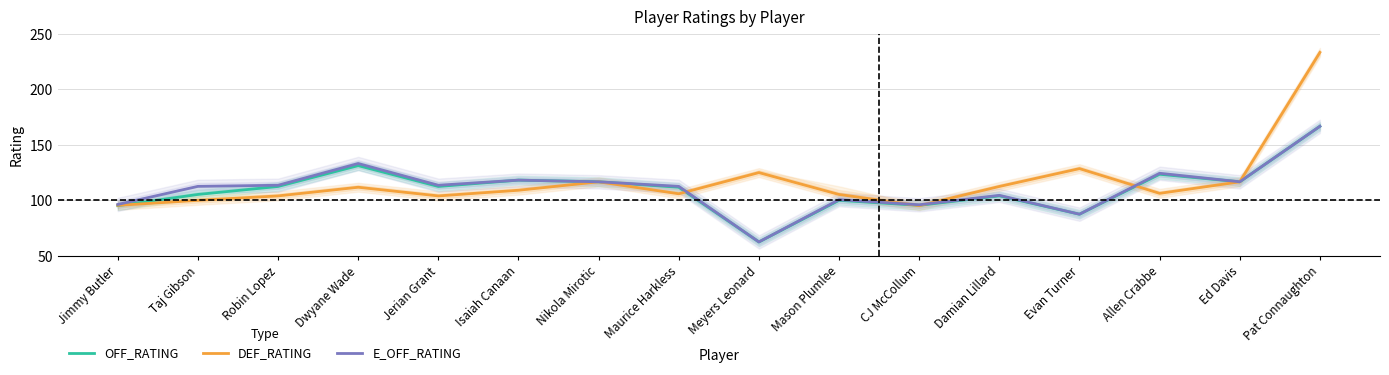

Does the chart display data point markers on the line(s)?

No